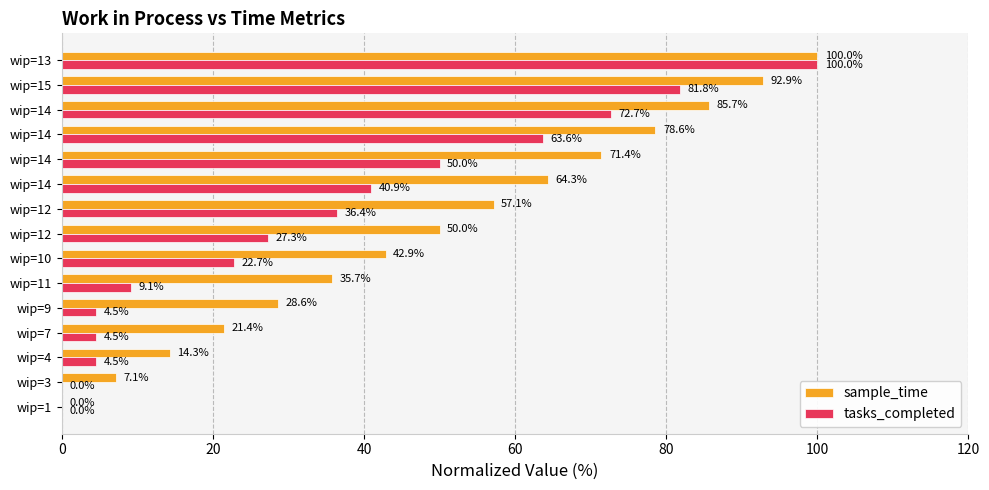

At how many categories does at least one series exceed 71?

5